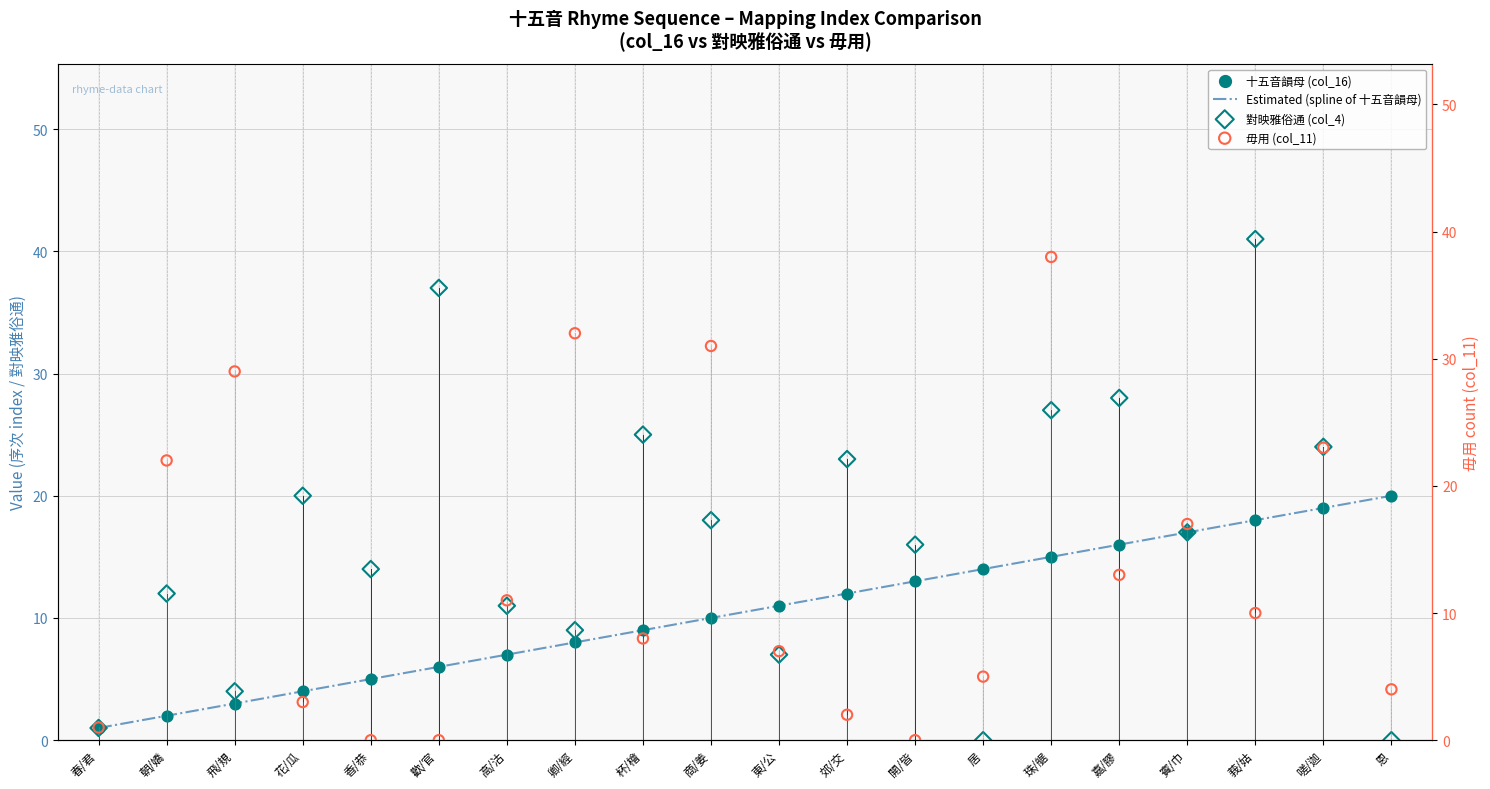

Which series has the largest total across all categories?

對映雅俗通 (col_4)